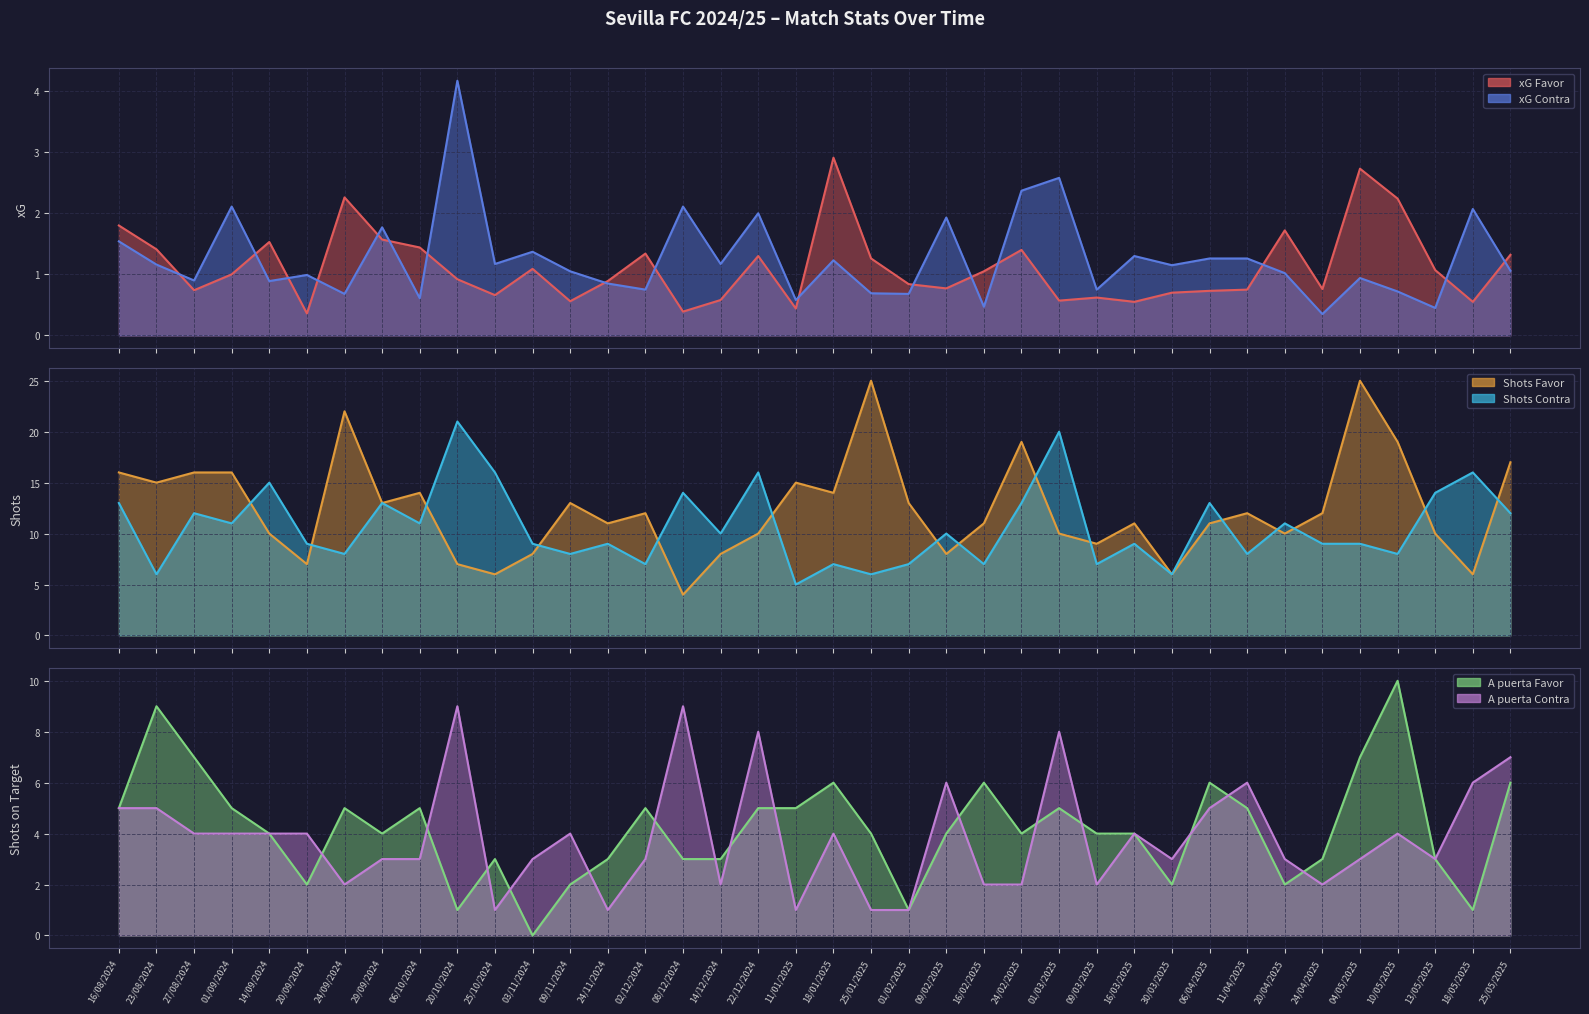

Which series has the largest total across all categories?

xG Contra